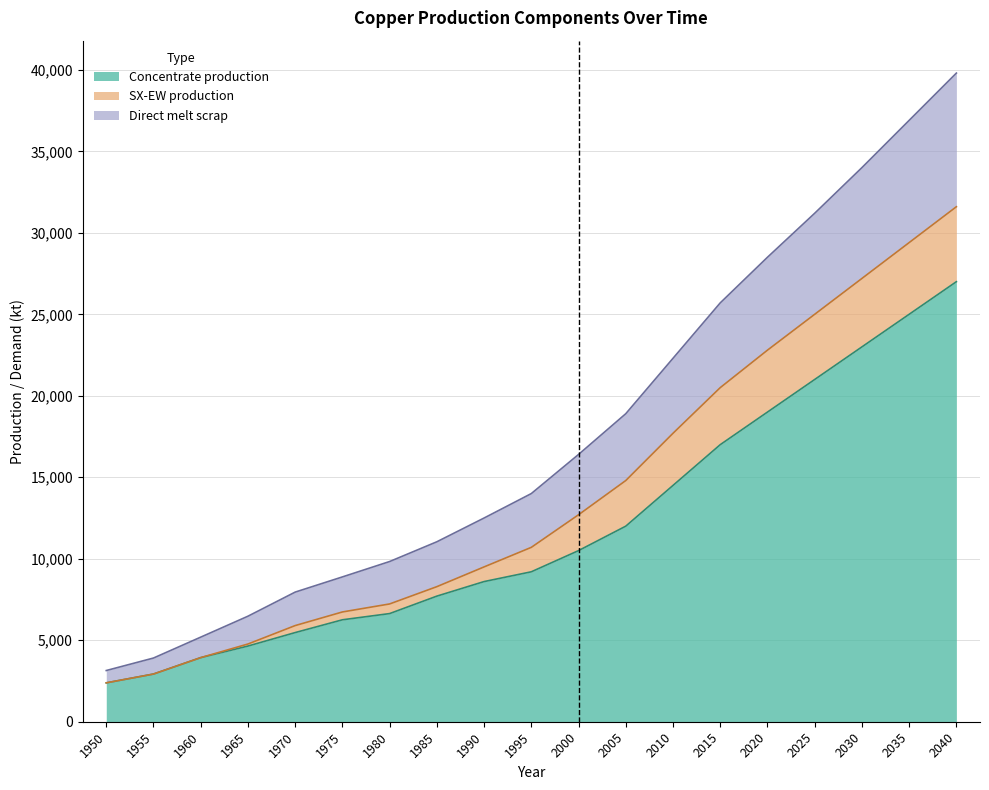

At which category is the sum across all series the highest?

2040